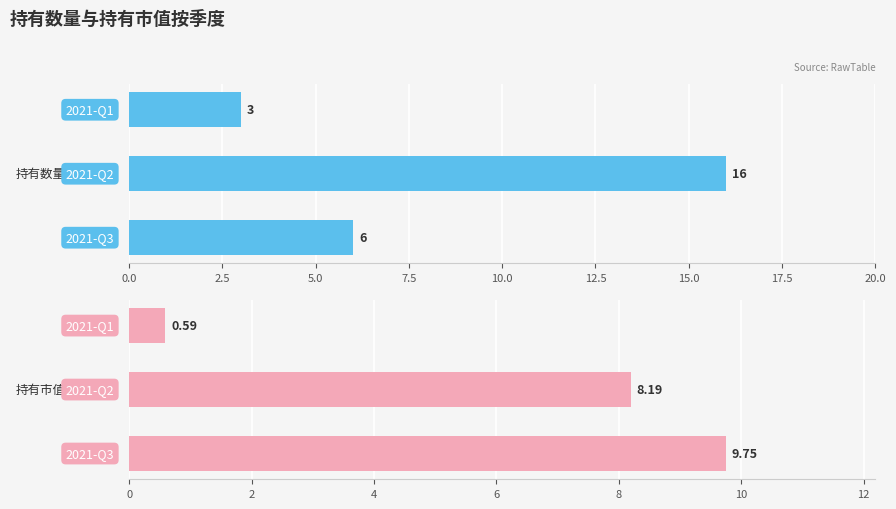

Which series changed the most between 0.0 and 2.5?

持有数量